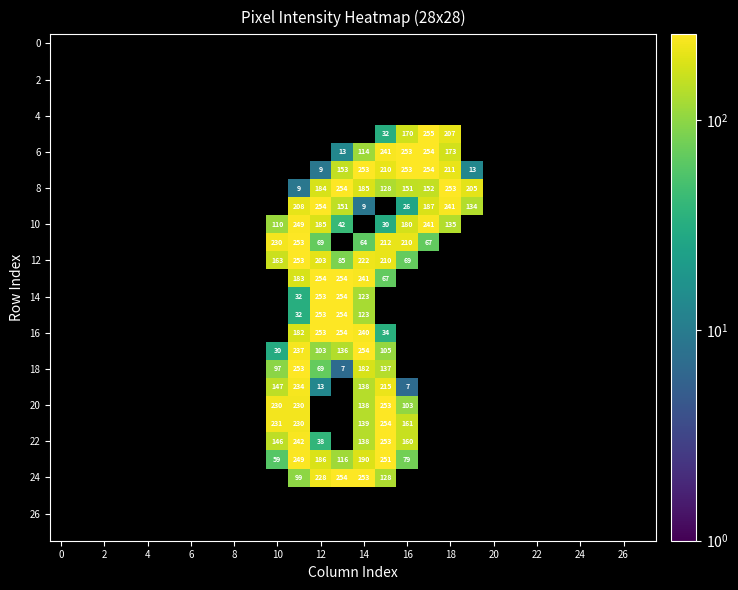

How many series are shown in this chart?

28